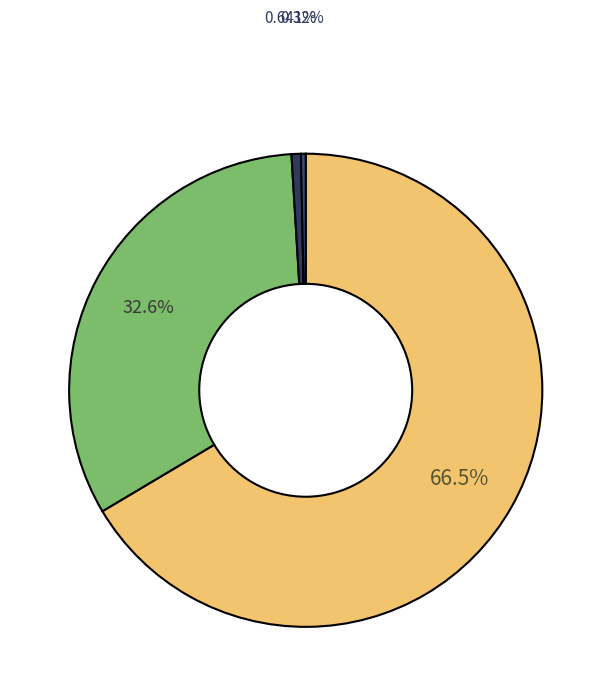

How many slices are in this pie chart?

4